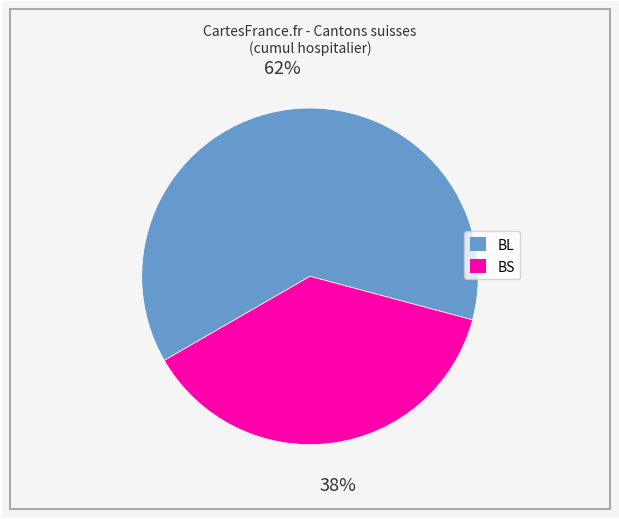

Which has a higher value, BS or BL?

BL